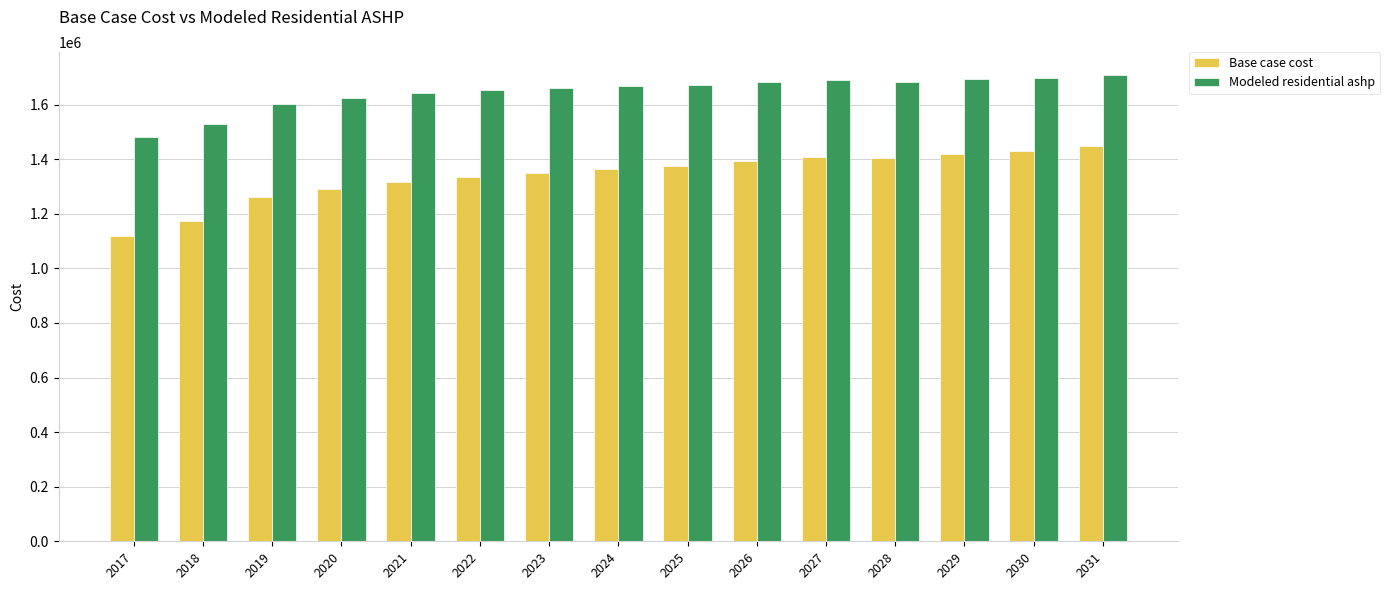

Are the bars horizontal?

No